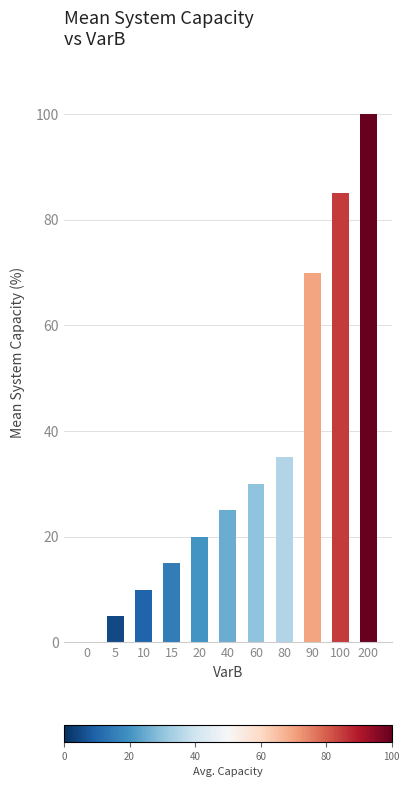

What is the change in value from 0 to 100?

+85